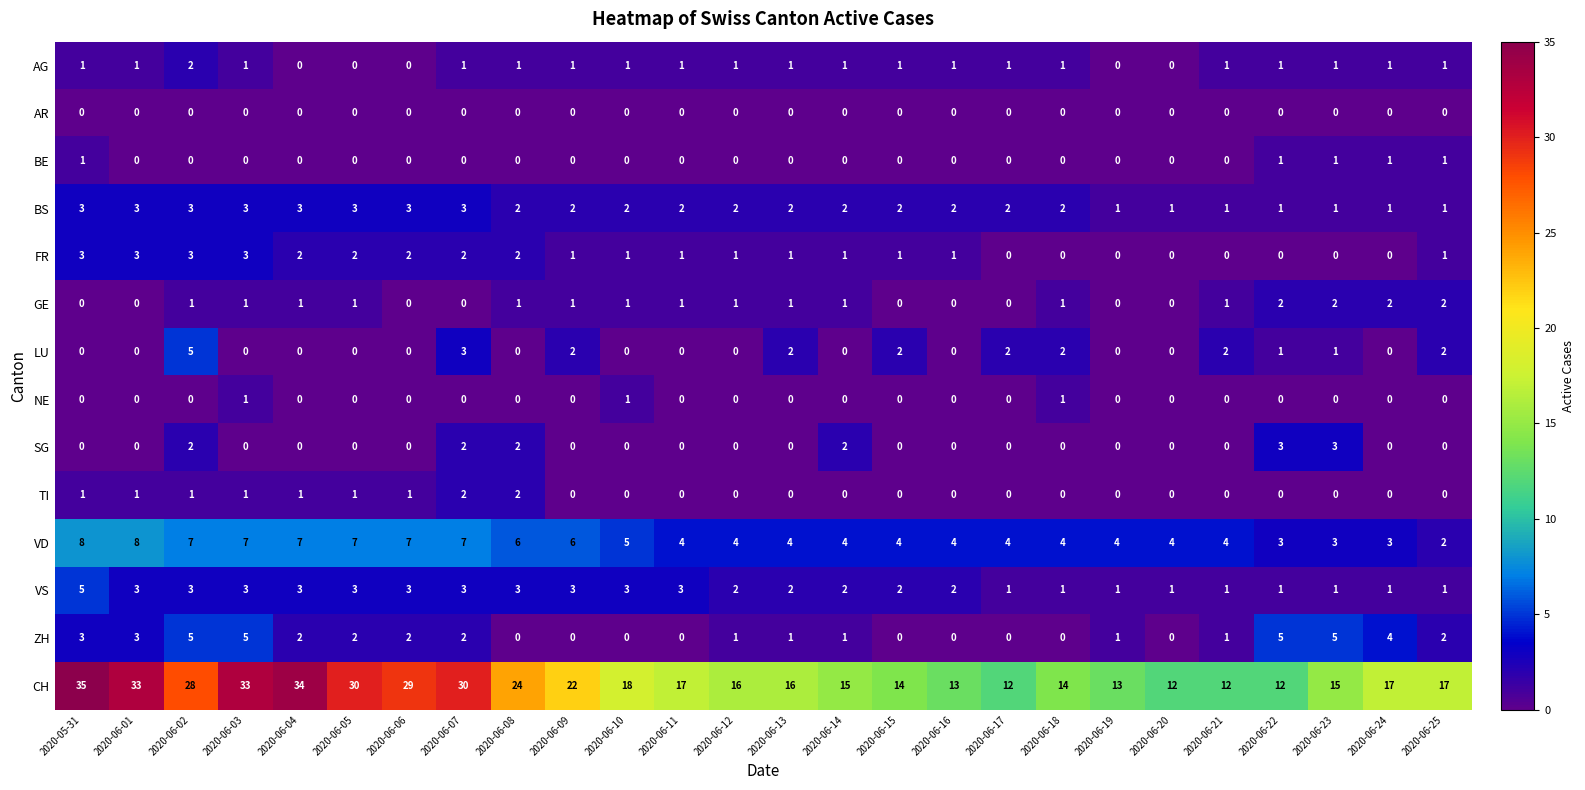

Count the number of data series in this chart.

14